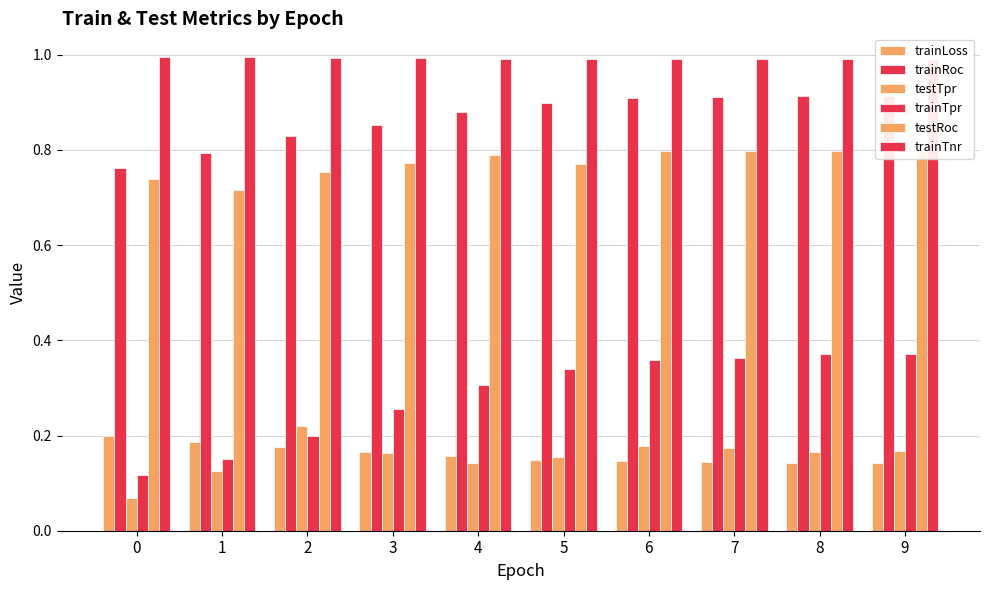

What is the value of the trainRoc bar at the 4th from the left?

0.9